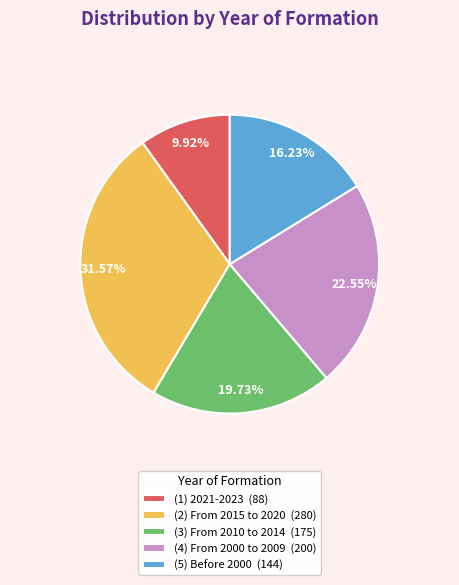

Is (3) From 2010 to 2014 the majority of the pie?

No